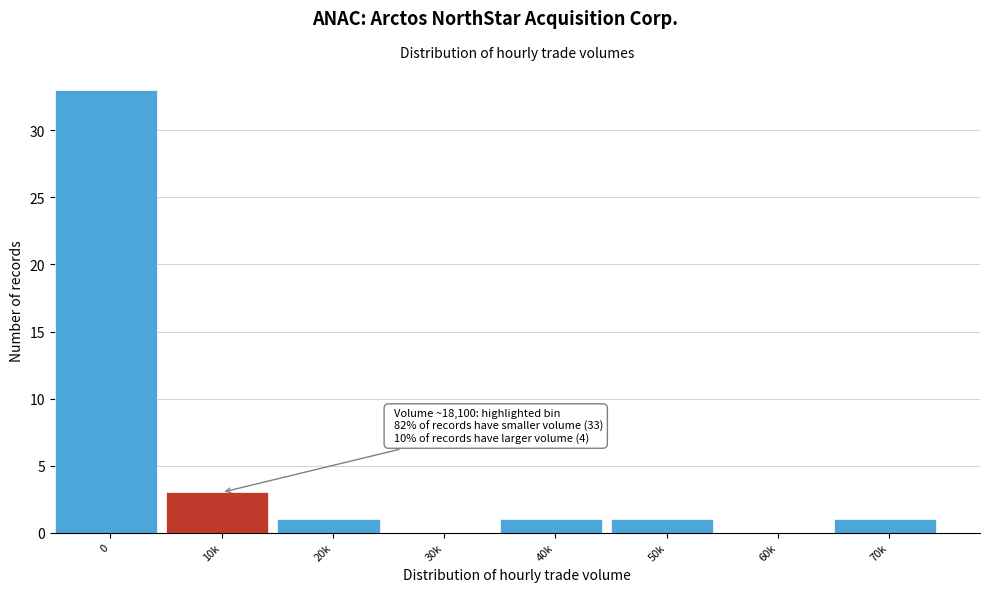

Reading right to left, what are all the values shown in this chart?

70k=1	60k=0	50k=1	40k=1	30k=0	20k=1	10k=3	0=33